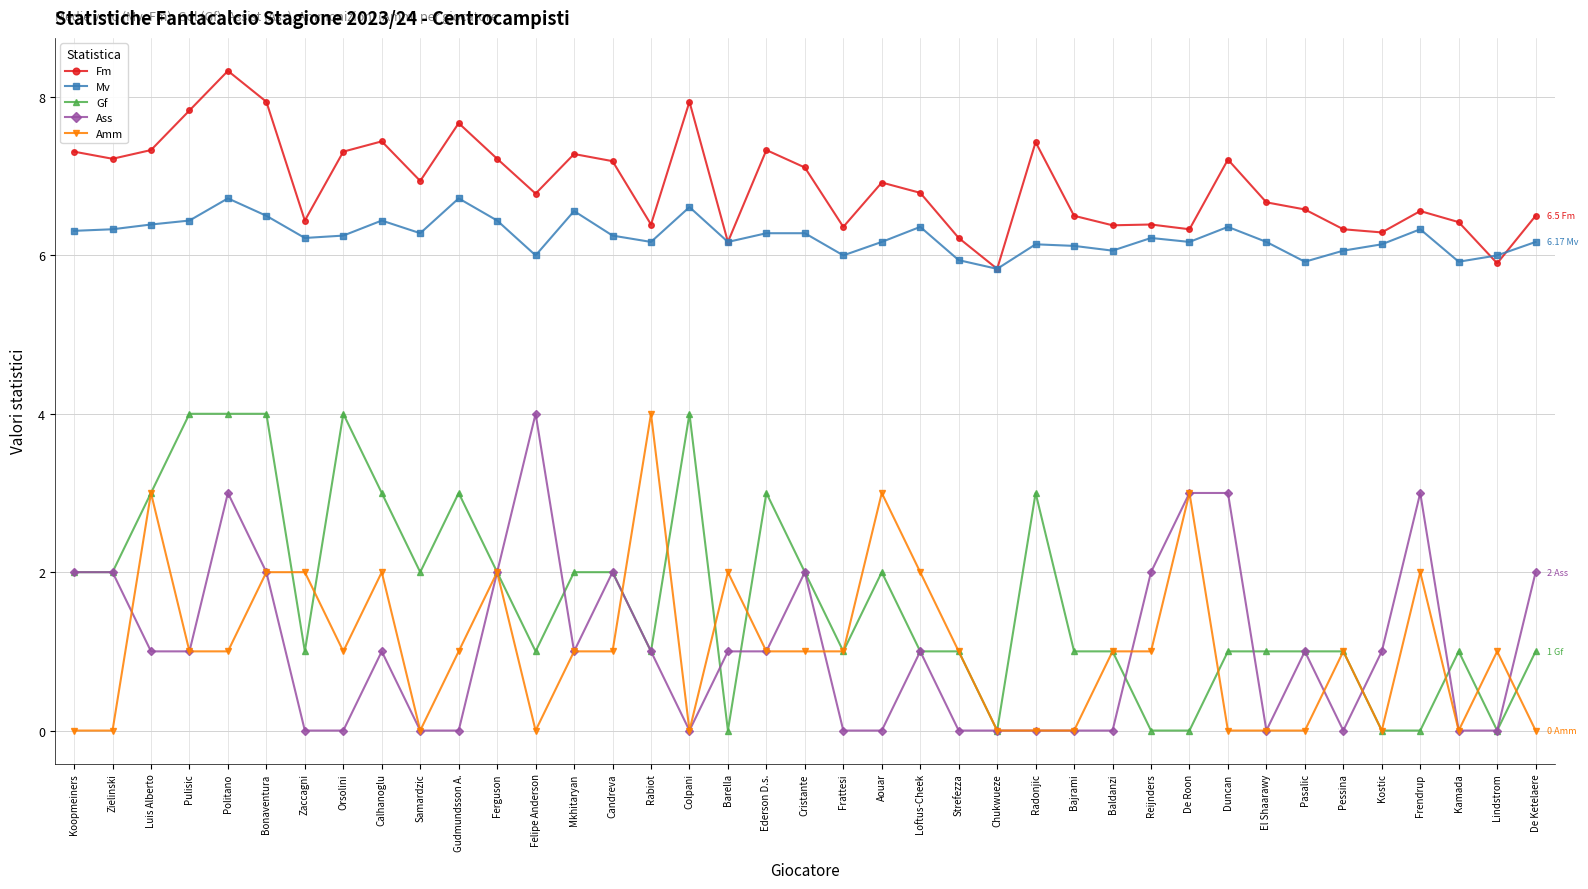

True or false: Mv has more than 0 interior local peaks.

True